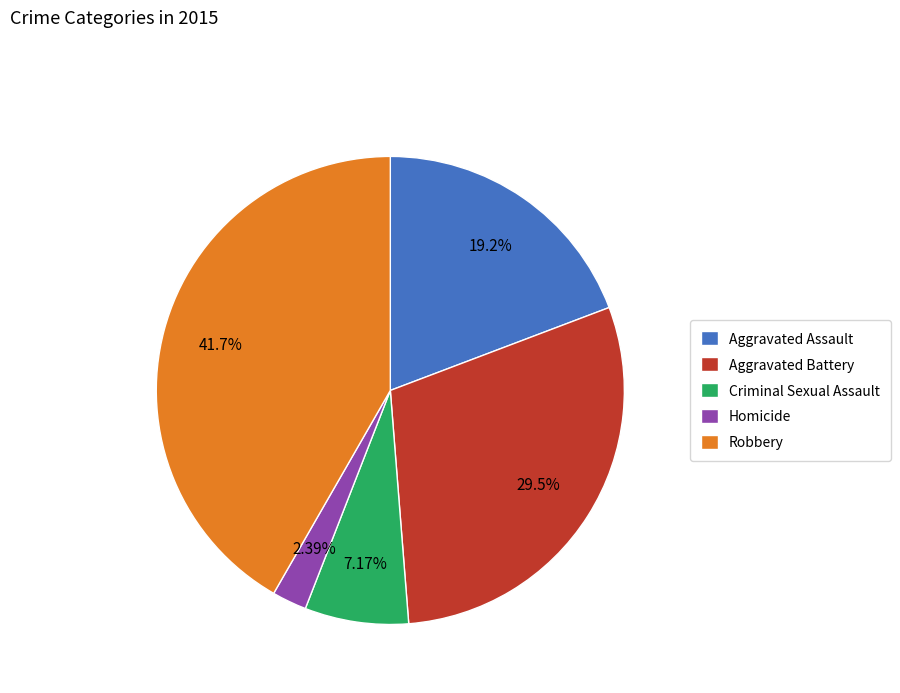

What portion of the pie excludes Aggravated Assault?

80.8%